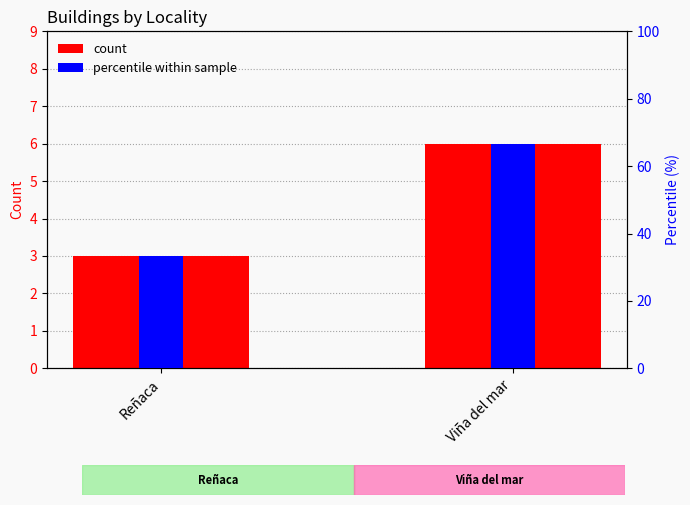

True or false: Count of Buildings has a value of 10.2 at Viña del mar.

False